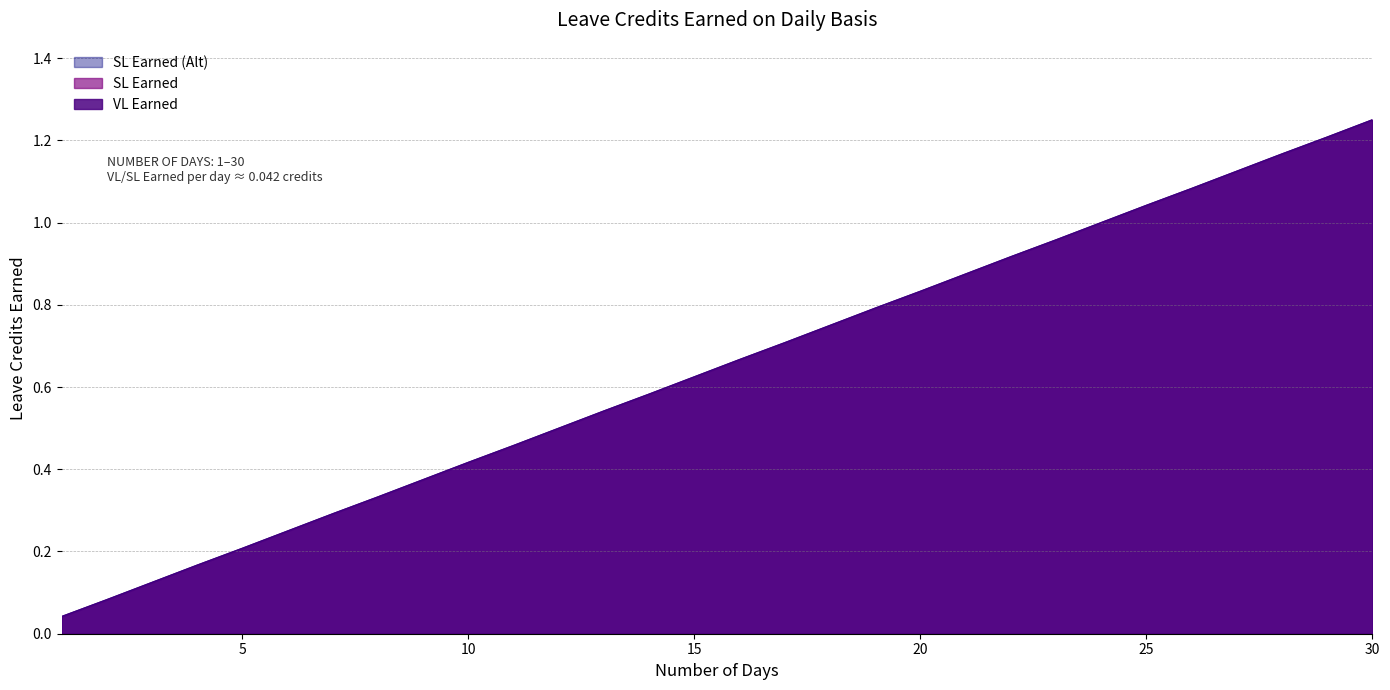

What is the total value across all series at 21?

2.6